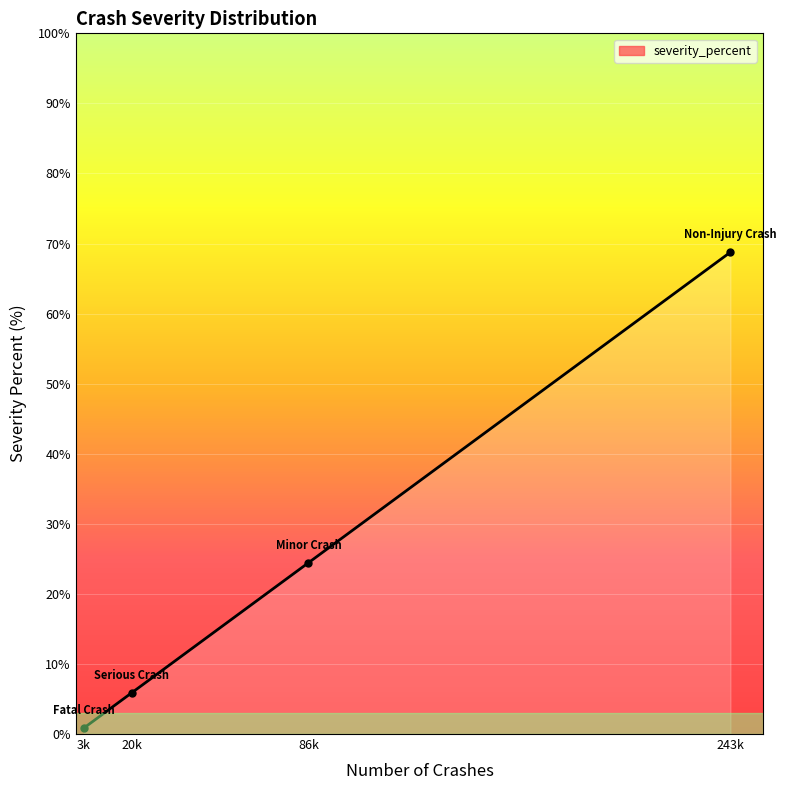

Which category has the lowest value across all series?

3k